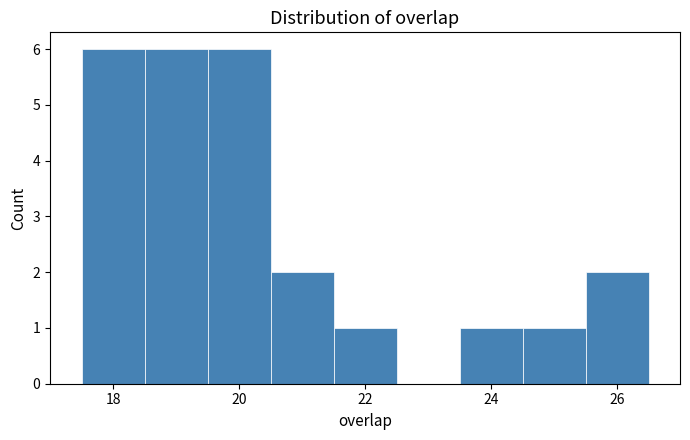

Reading left to right, list every bar in this chart as the range it spans on the x-axis followed by its height. Neither the bar edges nor the heights are printed on the chart, so give them approximately, as read against the axes.

17.5 to 18.5: 6
18.5 to 19.5: 6
19.5 to 20.5: 6
20.5 to 21.5: 2
21.5 to 22.5: 1
22.5 to 23.5: 0
23.5 to 24.5: 1
24.5 to 25.5: 1
25.5 to 26.5: 2